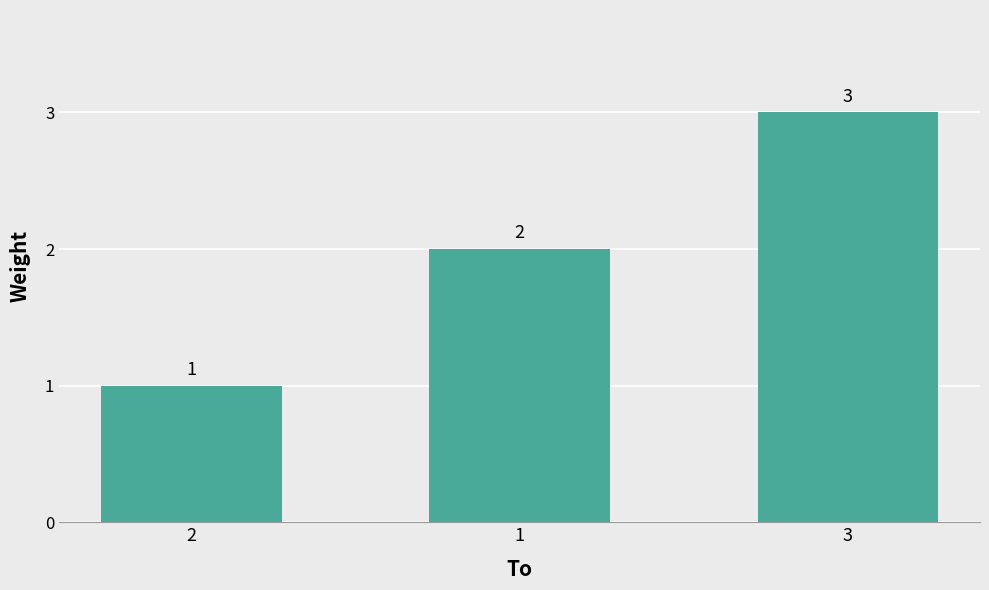

List the labels in order of value, largest first.

3, 1, 2